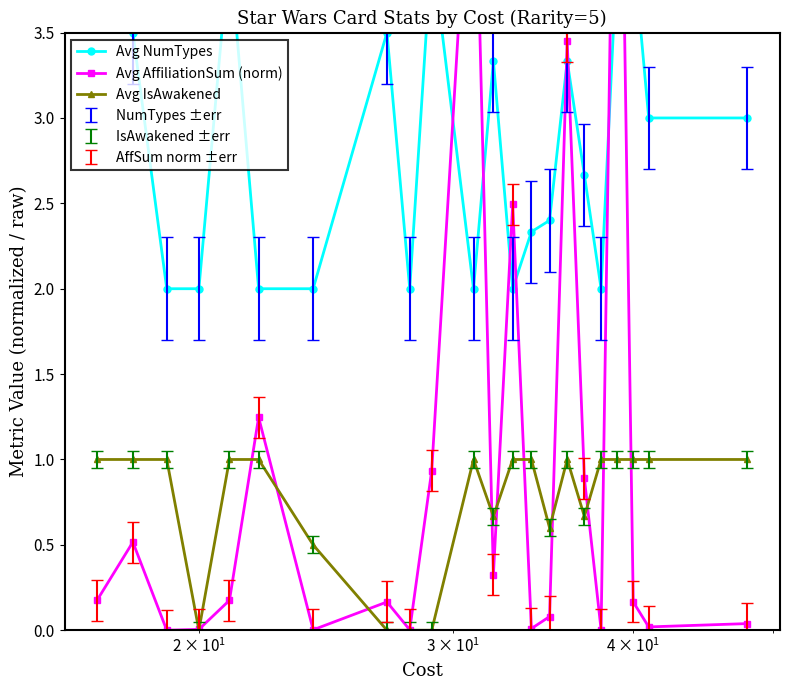

What is the value of the Avg IsAwakened point at the 22nd from the left?

1.0